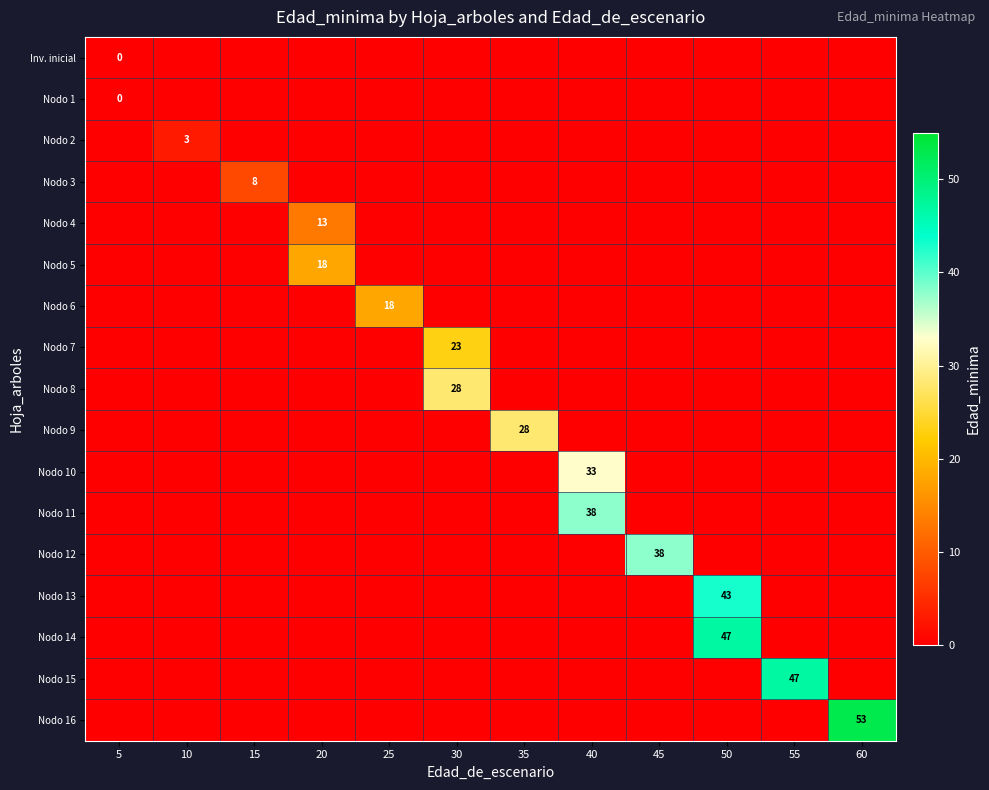

Where is Nodo 6 nearest to the value 9?

5